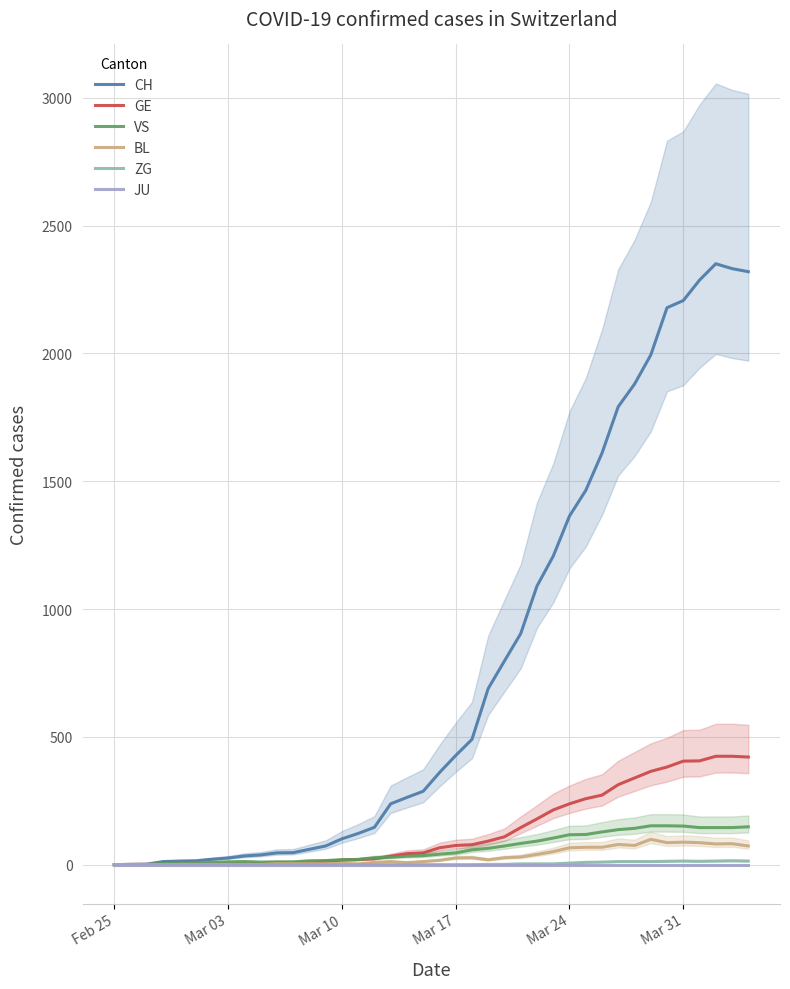

The value of CH at Mar 31 is 3775. True or false?

False